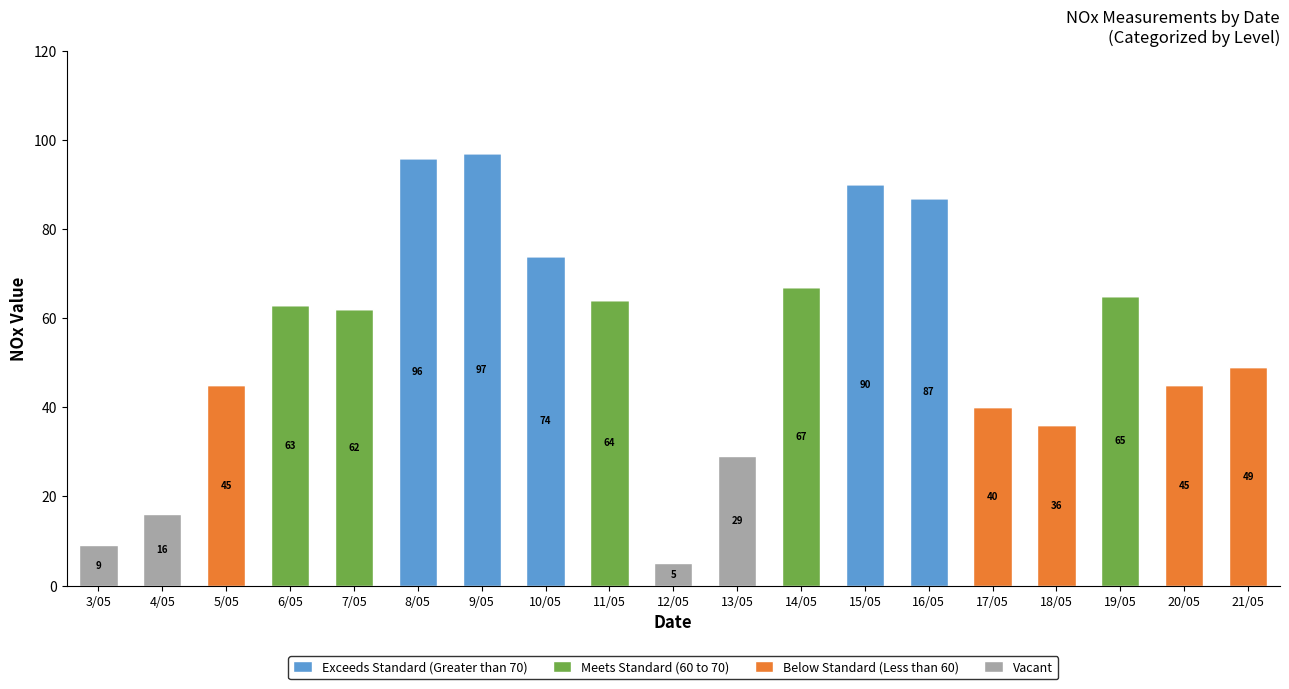

True or false: Exceeds Standard (Greater than 70) has a value of 97 at 9/05.

True